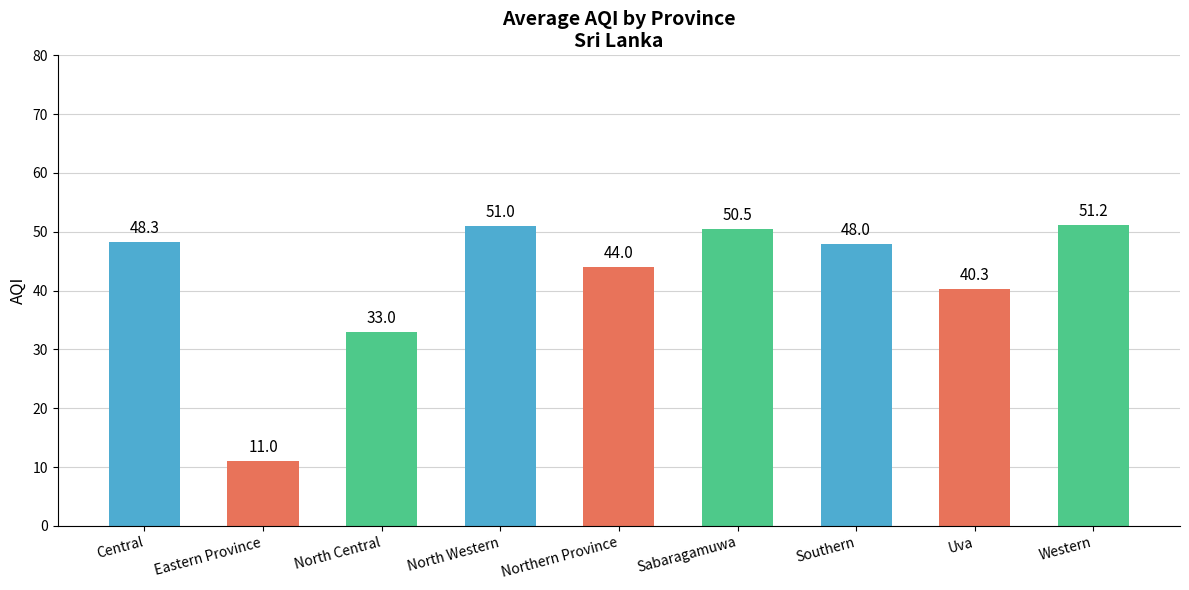

Which label corresponds to the largest value in the chart?

Western